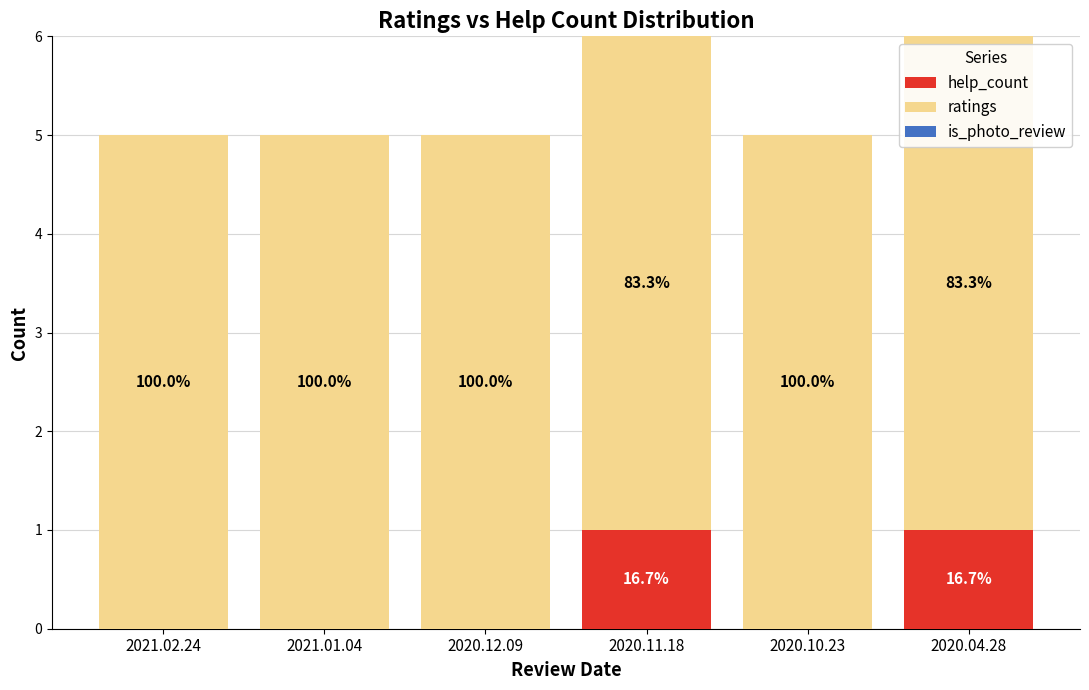

Is it true that help_count equals 2 at 2020.11.18?

False